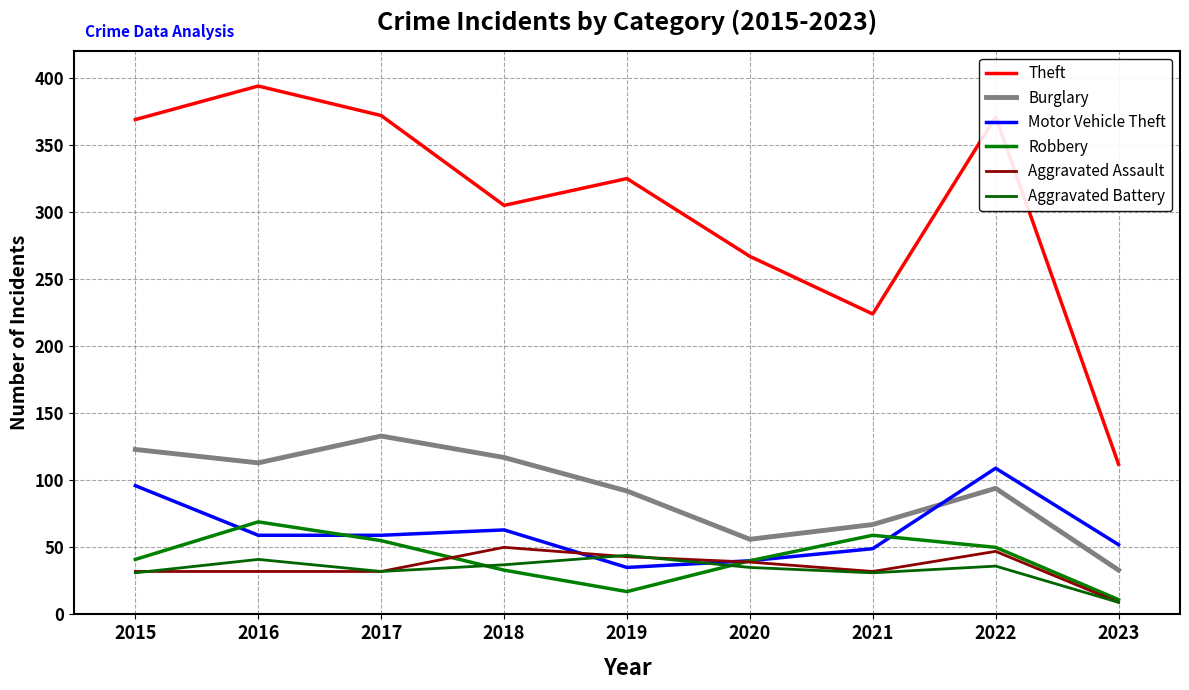

How many lines are shown in the chart?

6